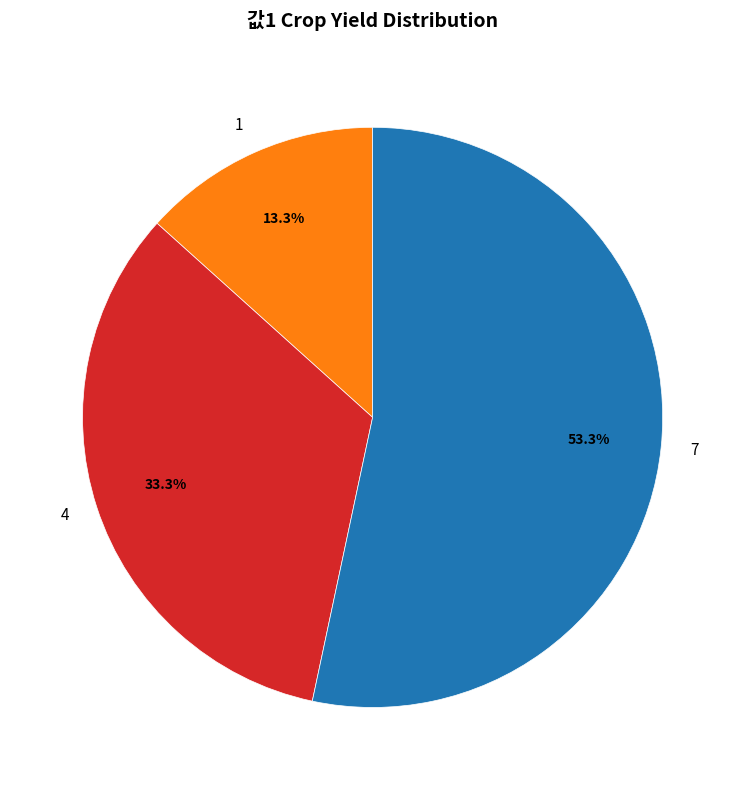

Which slice is the largest?

7